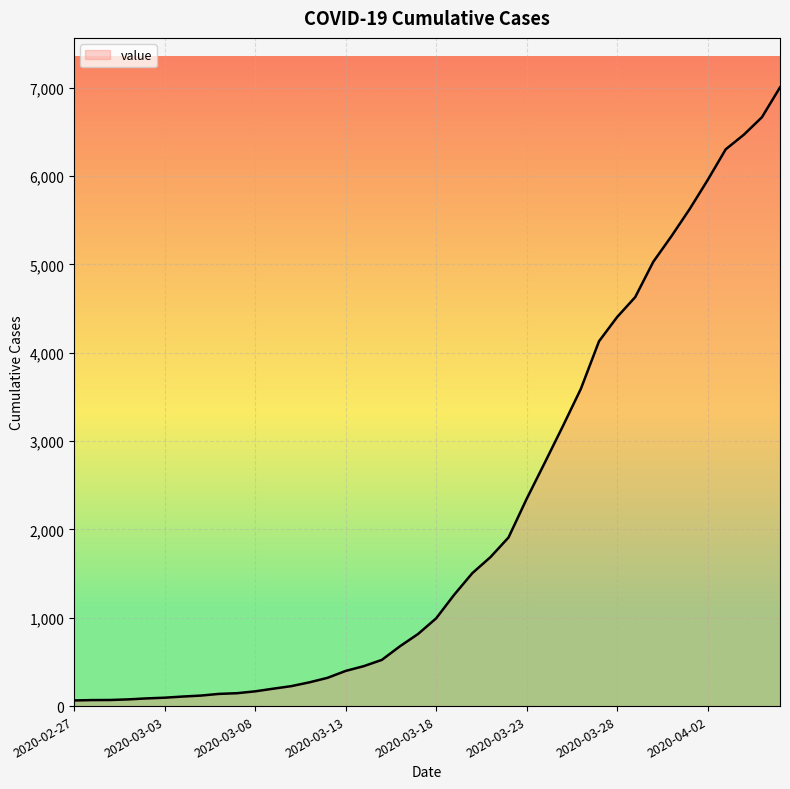

What is the greatest value displayed?

7004